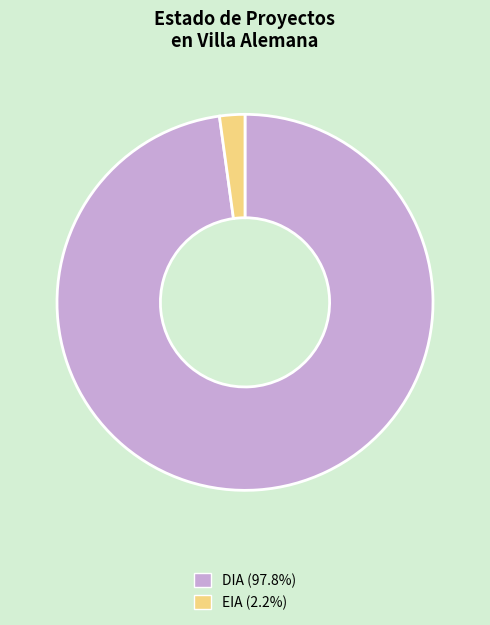

Is there a majority slice in this chart?

Yes